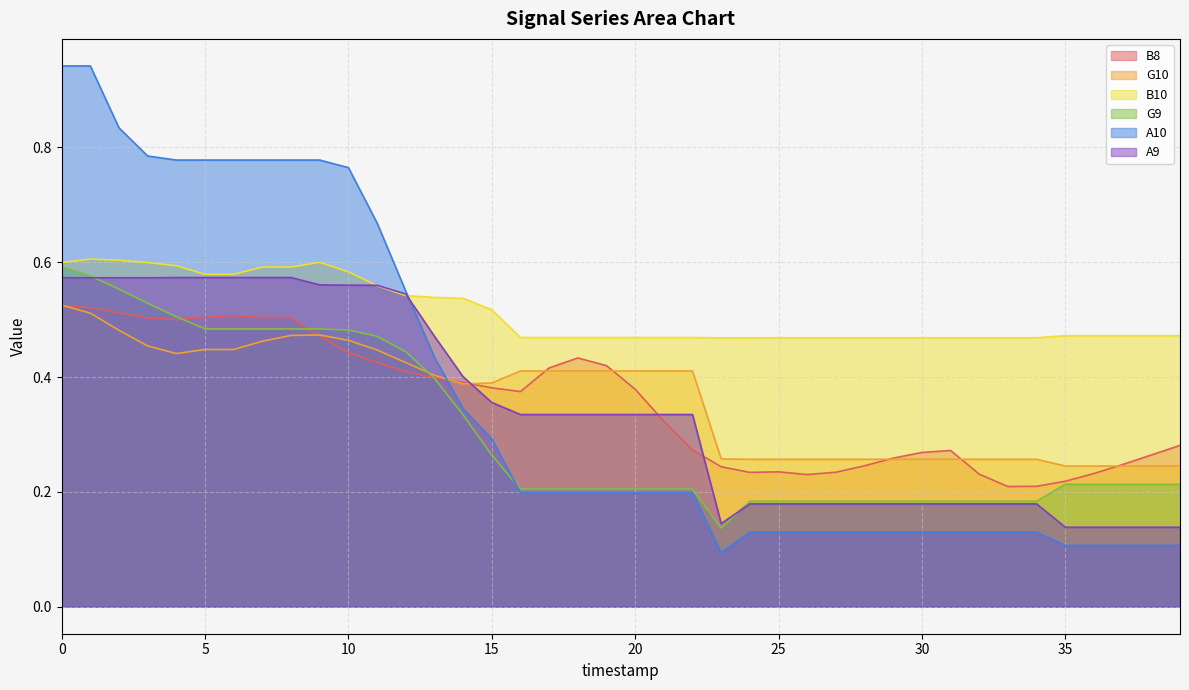

The G9 series shows 0.8 at 7. True or false?

False